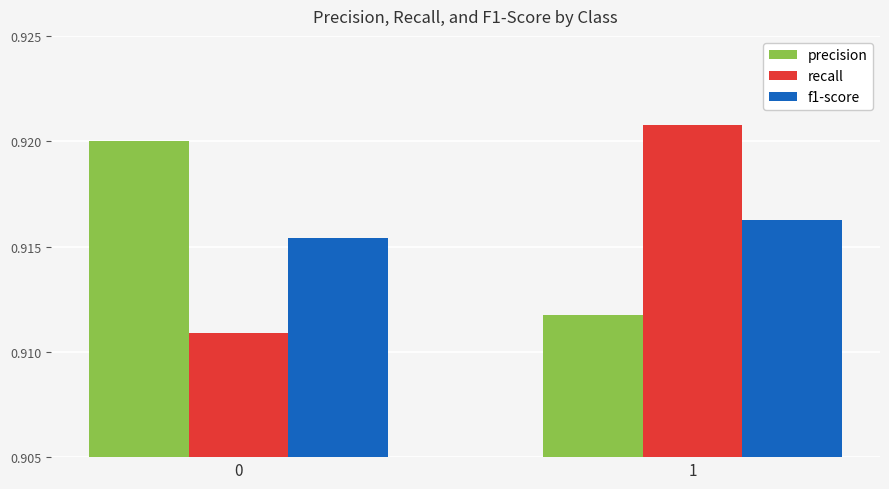

Does the chart contain stacked bars?

No